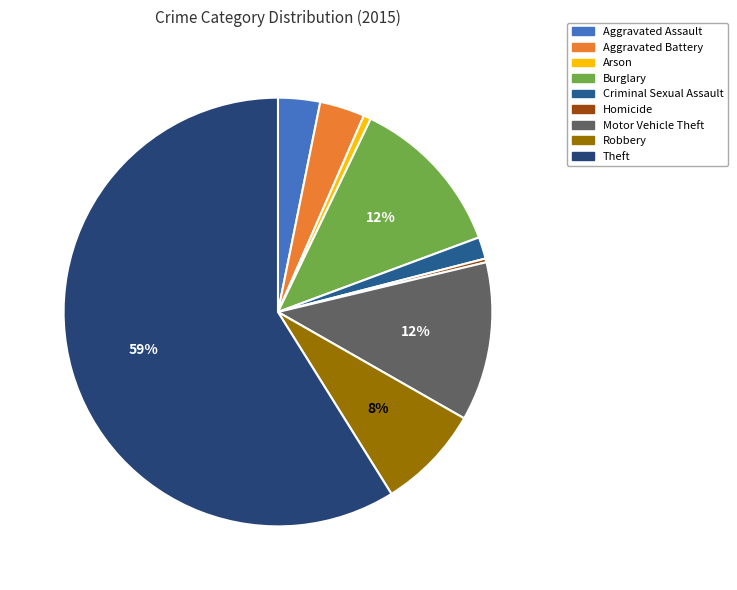

Rank the categories by value from highest to lowest.

Theft, Burglary, Motor Vehicle Theft, Robbery, Aggravated Battery, Aggravated Assault, Criminal Sexual Assault, Arson, Homicide